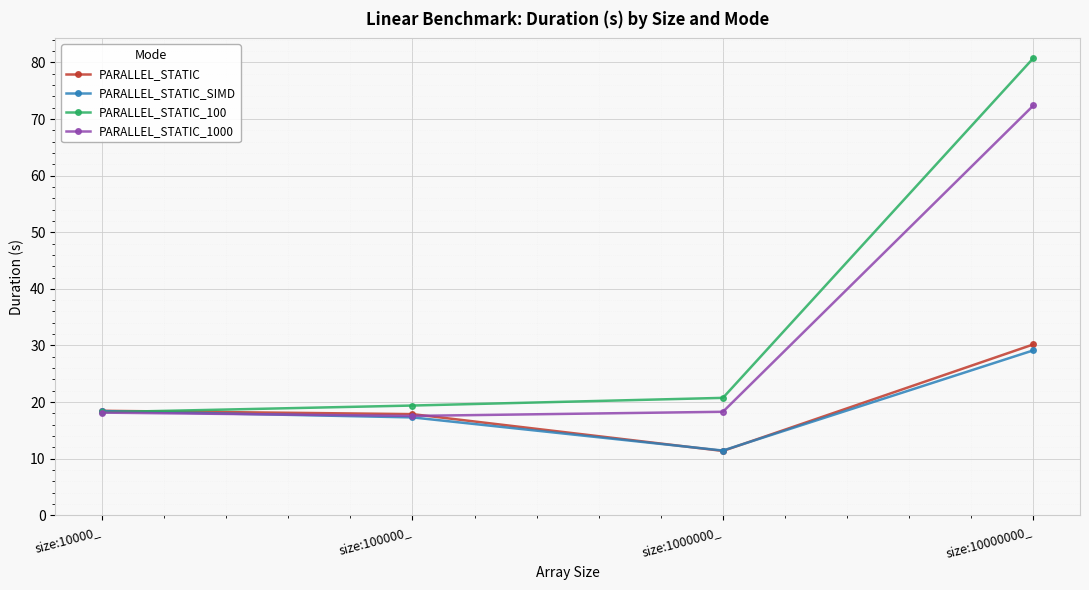

What is the total value across all series at size:100000_?

72.1